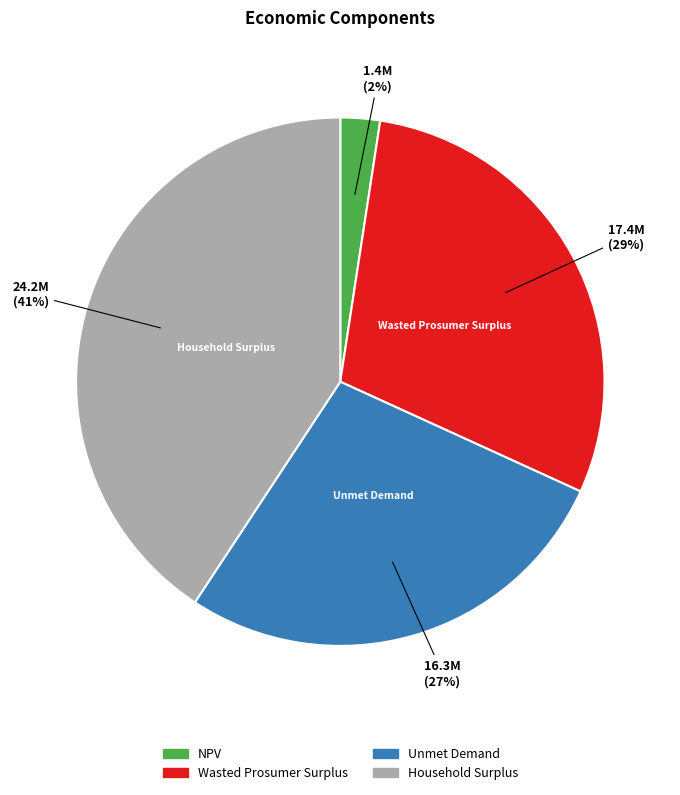

Rank the categories by value from highest to lowest.

Household Surplus, Wasted Prosumer Surplus, Unmet Demand, NPV